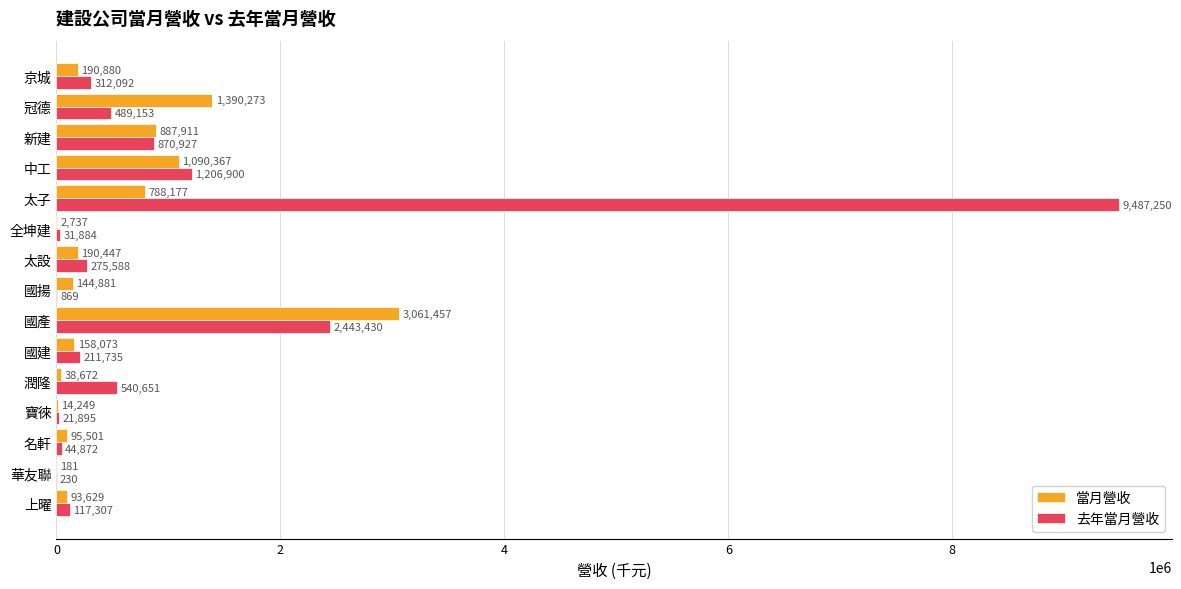

Is the value of 當月營收 at 冠德 greater than the value of 去年當月營收 at 太子?

No